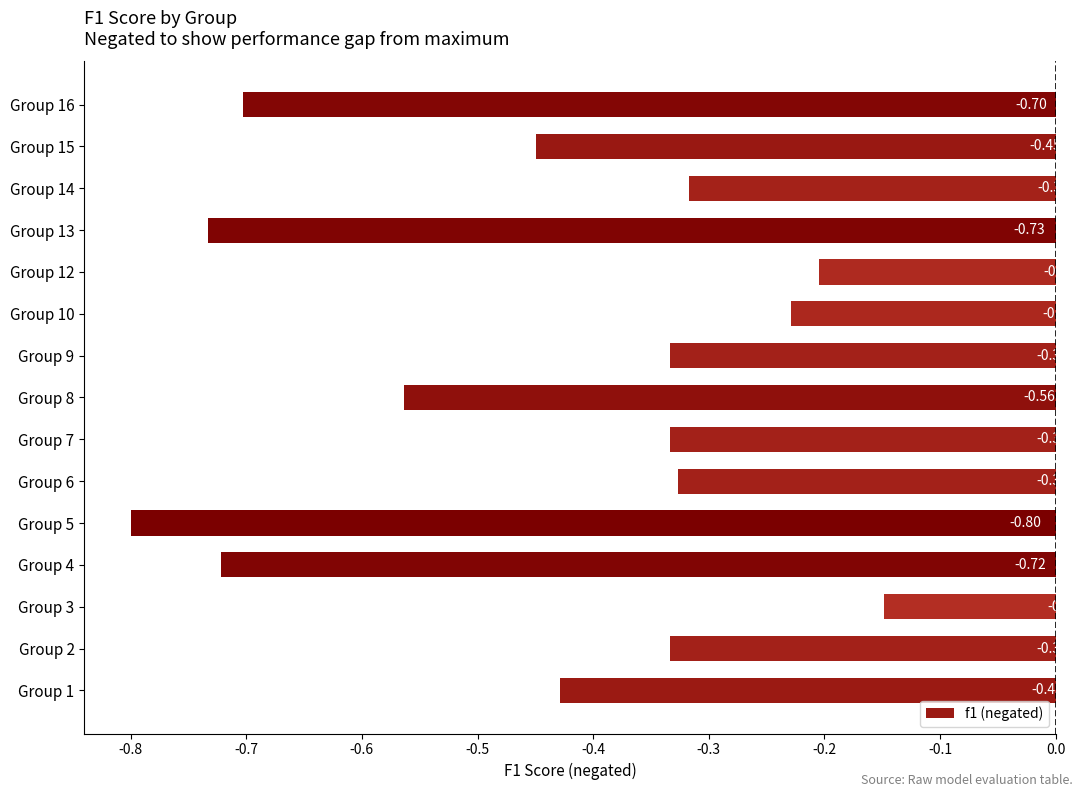

Which has a higher value, Group 13 or Group 5?

Group 13